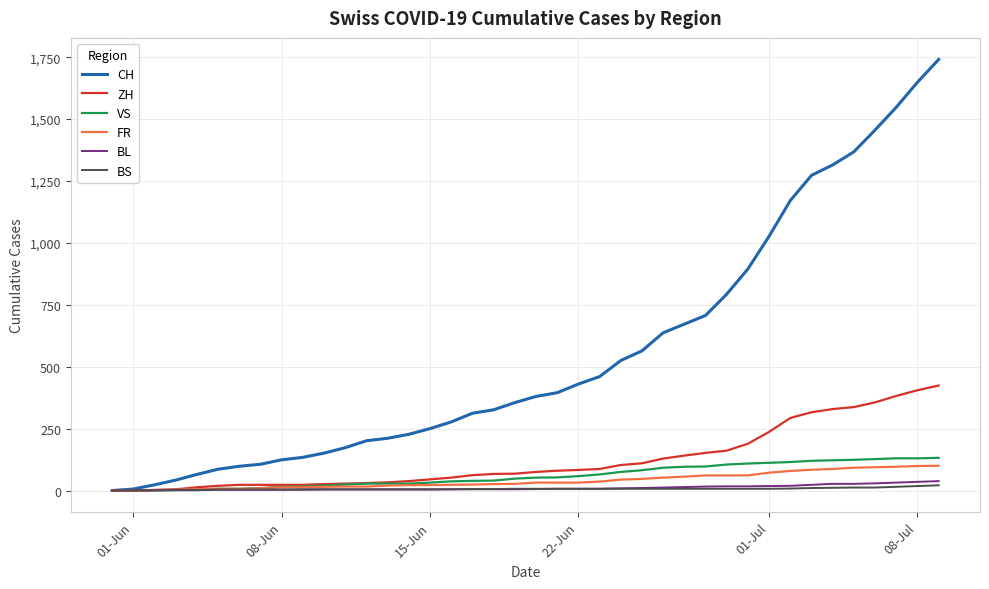

Which series has the largest range (max minus min)?

CH